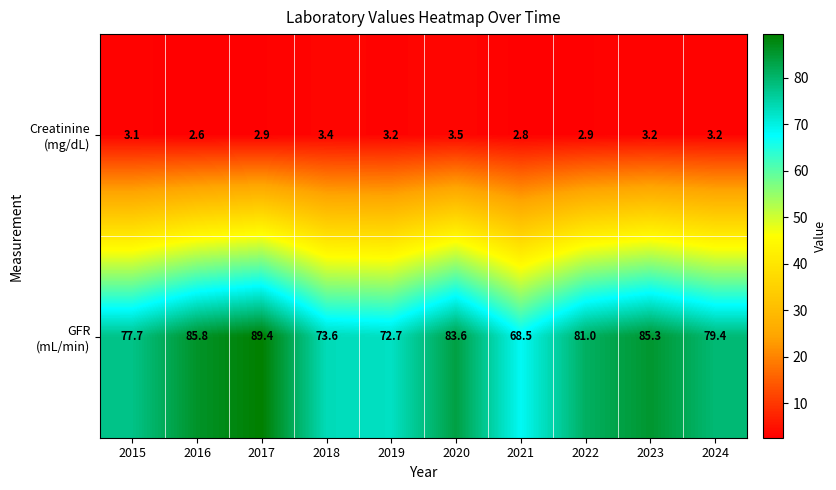

At which category is the sum across all series the highest?

2017